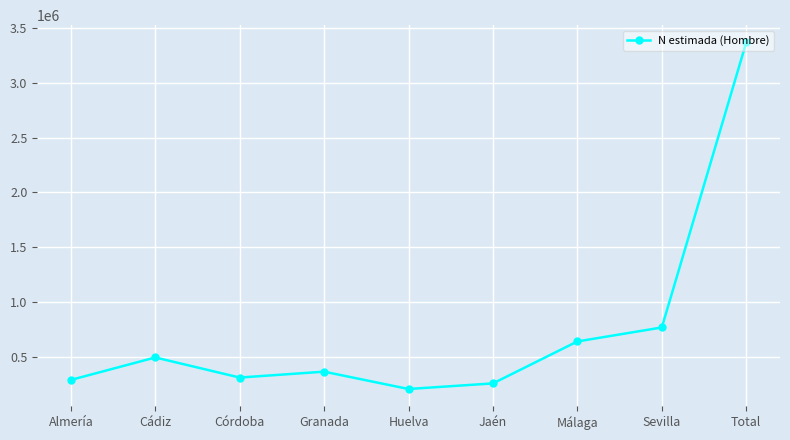

What position from the right is Málaga?

3